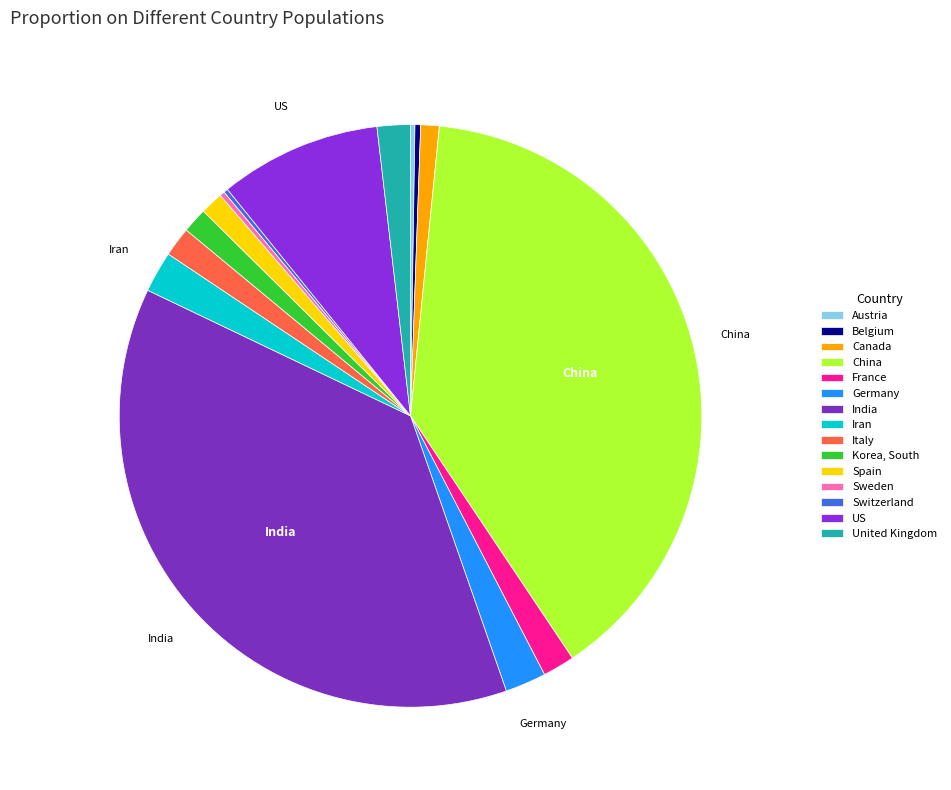

Does Spain represent more than half of the total?

No